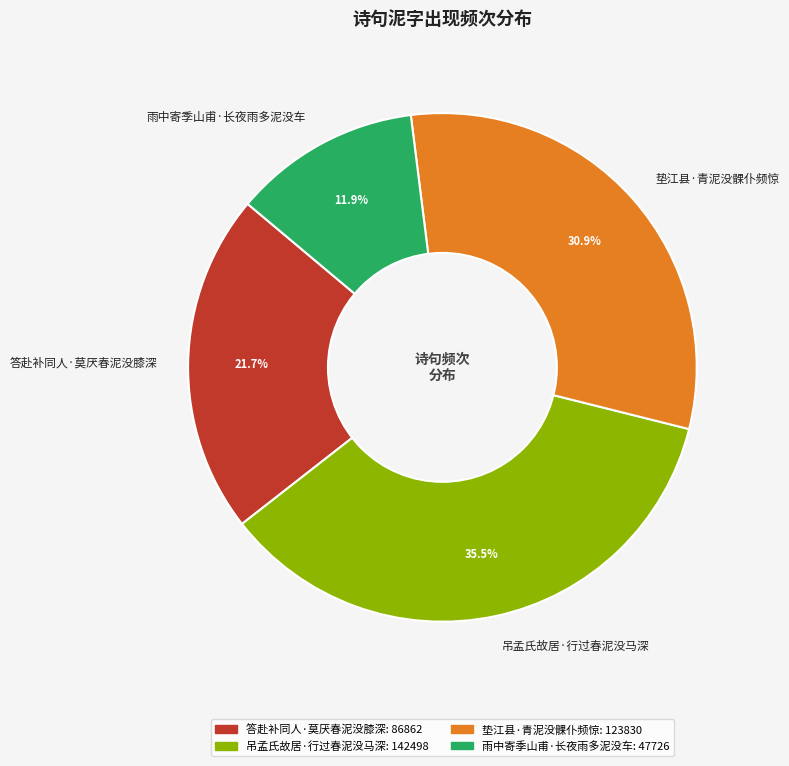

Is 雨中寄季山甫·长夜雨多泥没车 the majority of the pie?

No